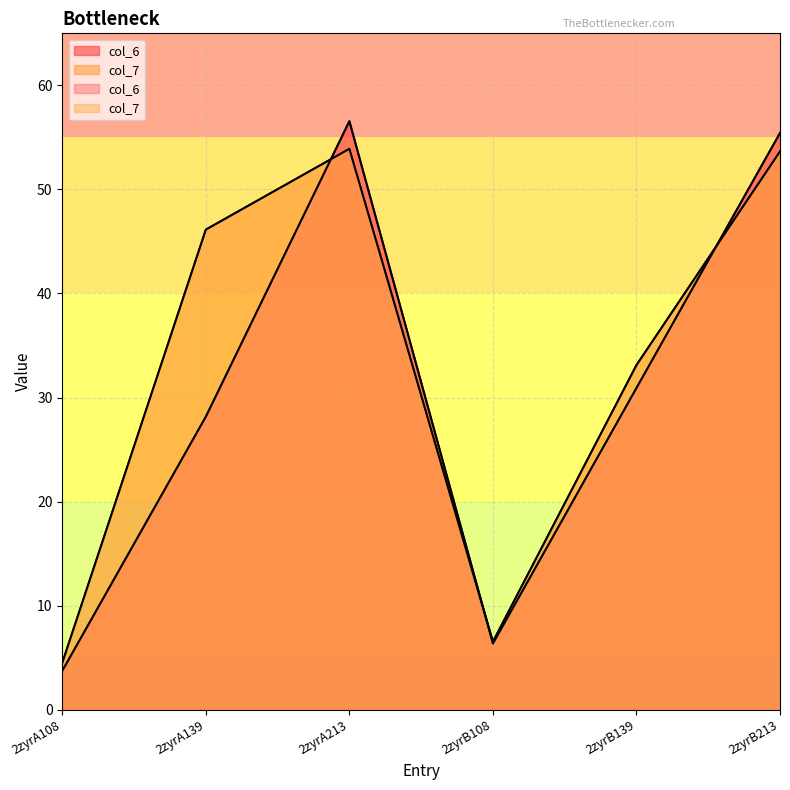

What are all the series names shown in the legend?

col_6, col_7